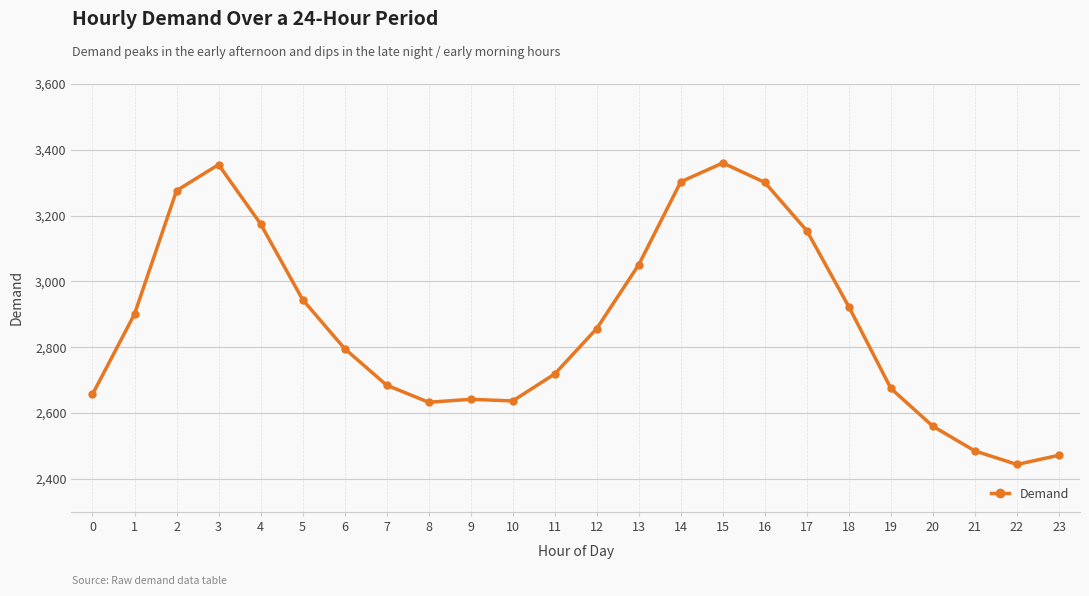

At which category does the data reach its first local peak?

3